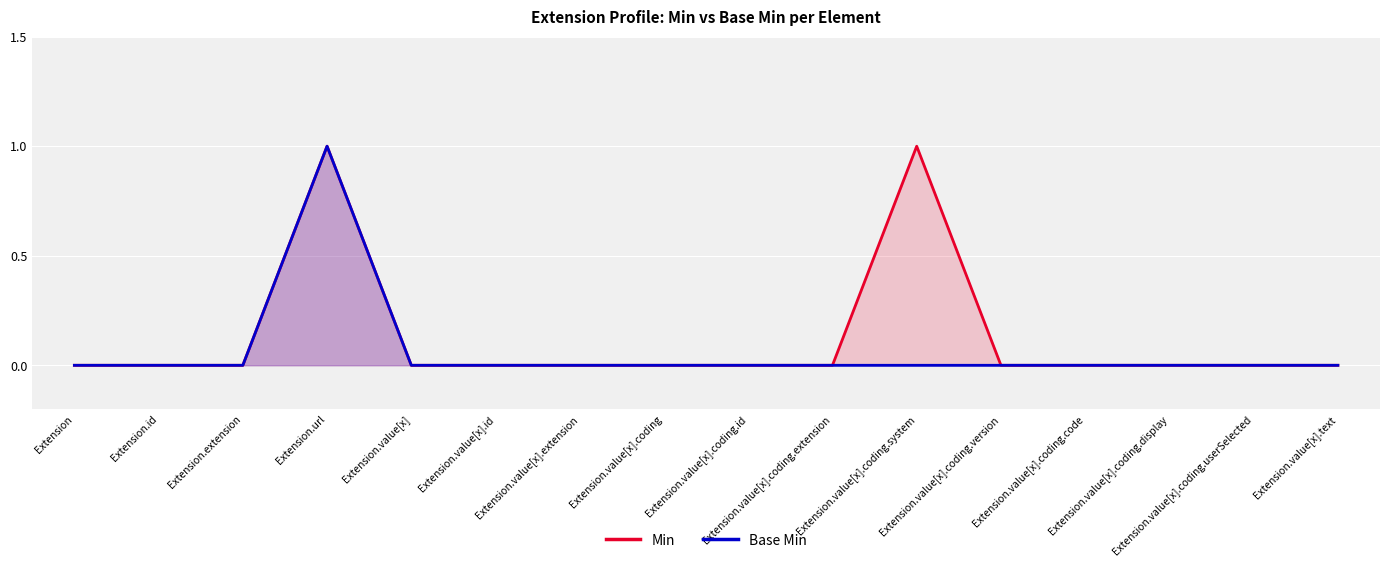

What is the sum of all Base Min values?

1